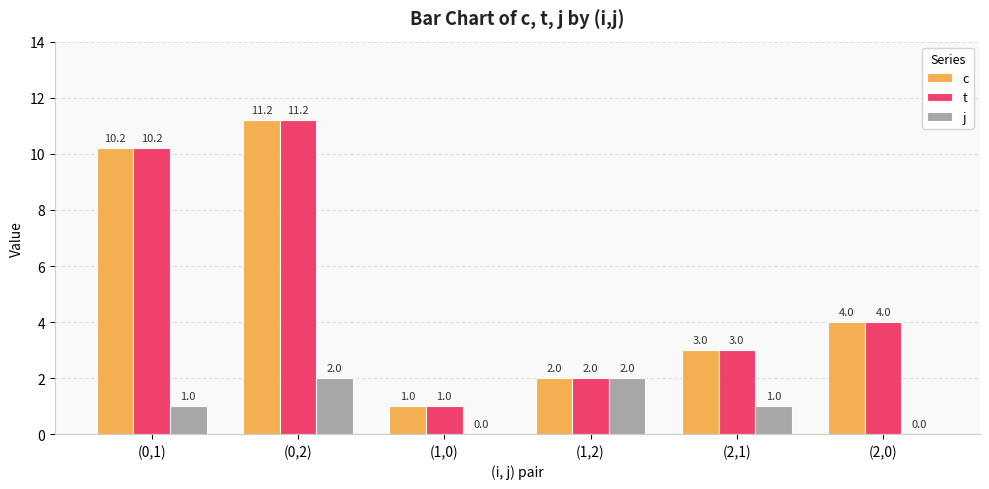

How many categories are shown in the chart?

6